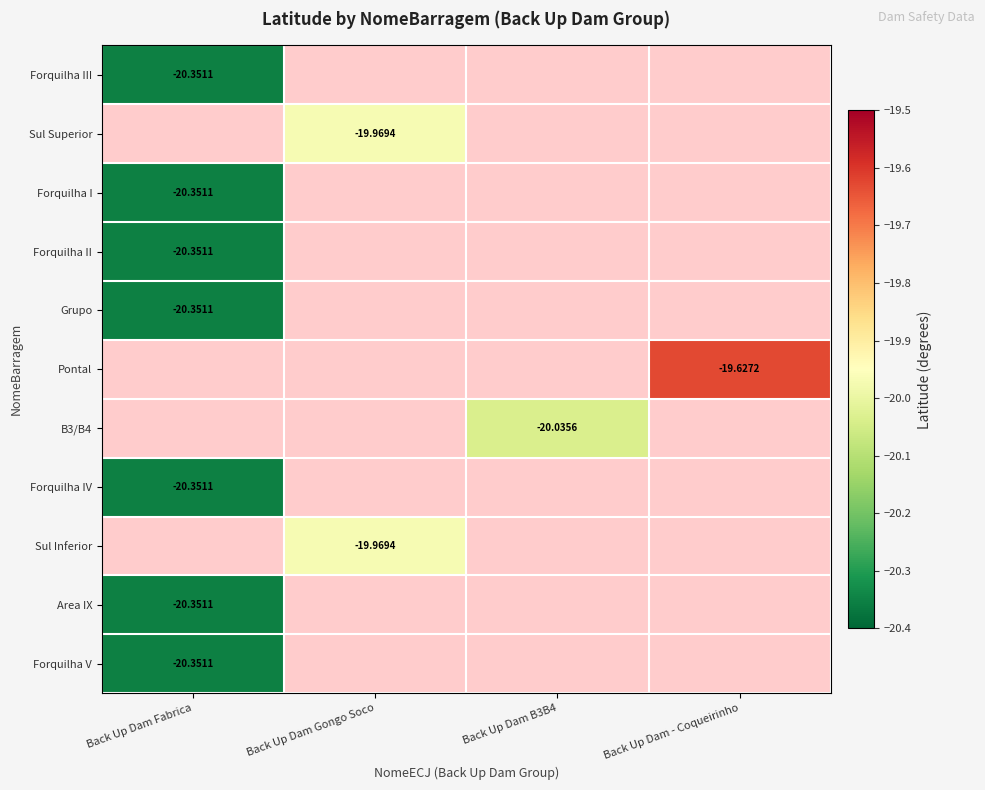

Which category has the lowest value across all series?

Back Up Dam Fabrica